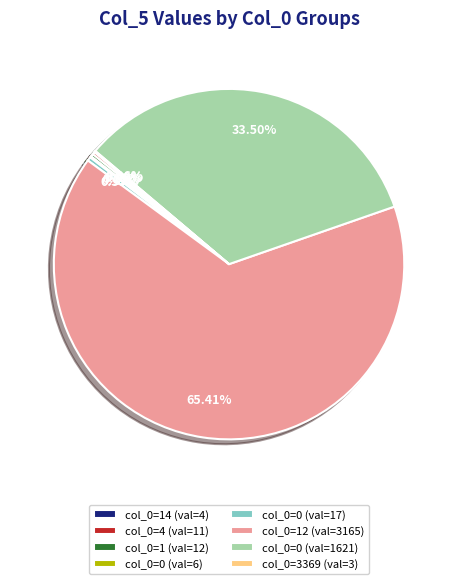

Does col_0=12 (val=3165) account for over 50% of the chart?

Yes